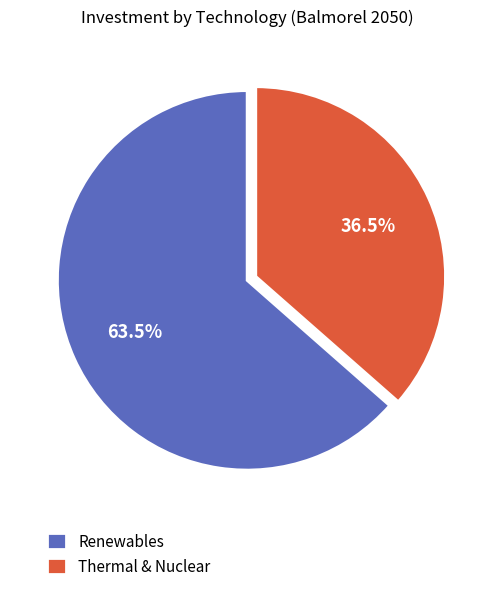

Approximately how many times larger is the value at Renewables compared to Thermal & Nuclear?

1.7